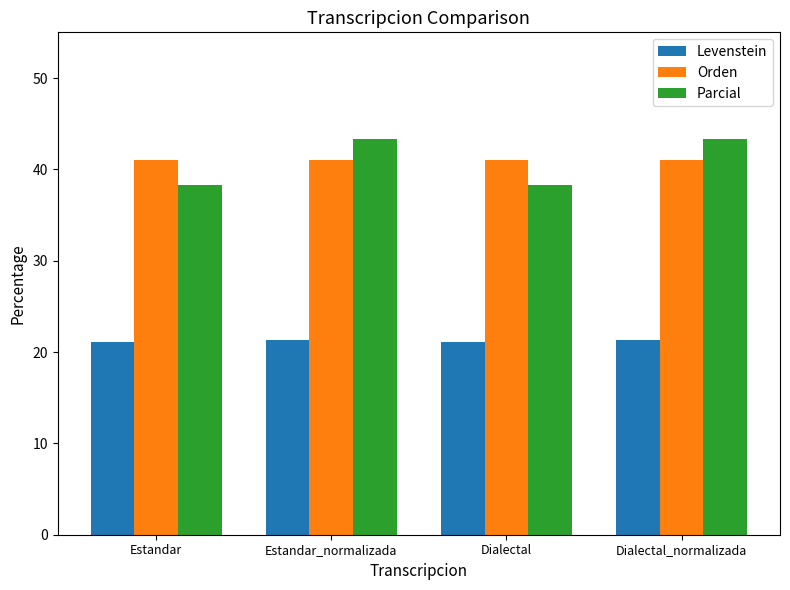

Which series has the largest range (max minus min)?

Parcial